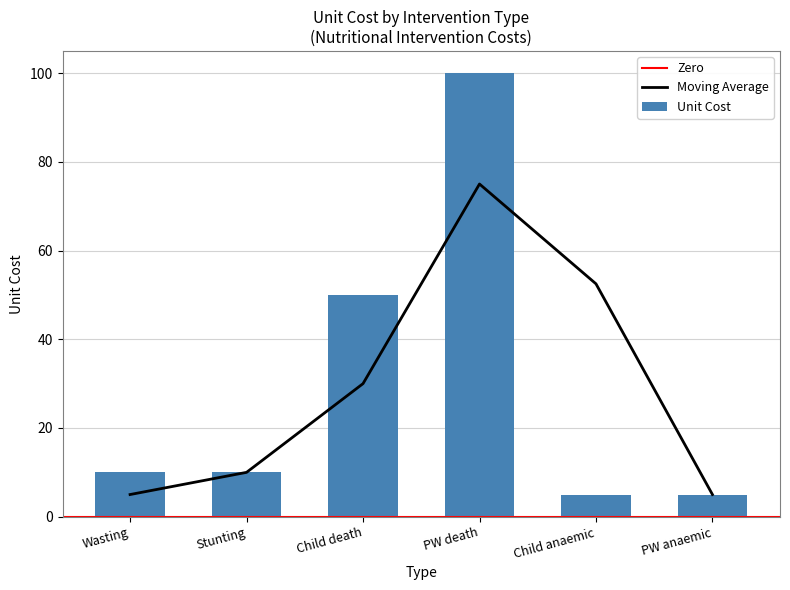

Rank the categories by value from lowest to highest.

Child anaemic, PW anaemic, Wasting, Stunting, Child death, PW death